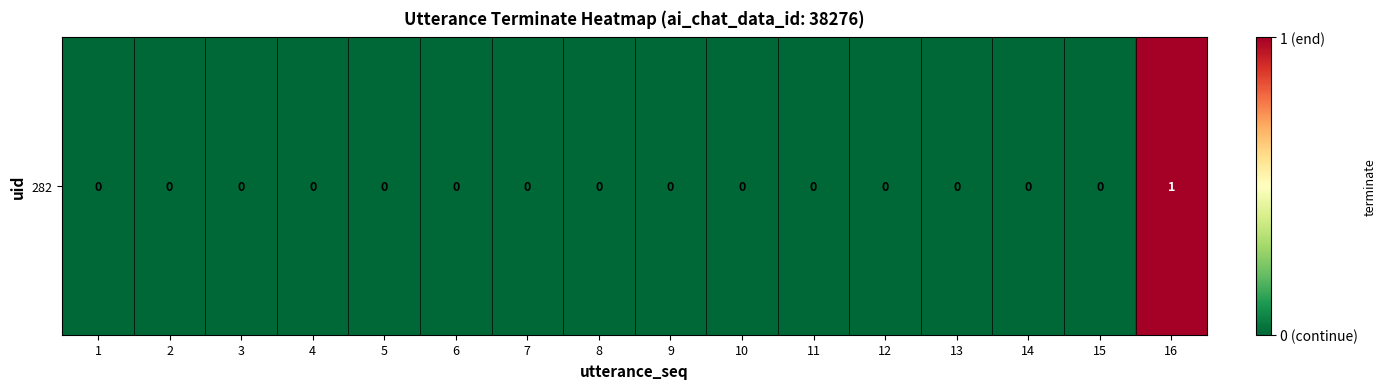

Reading right to left, extract all data points from this chart.

16=1	15=0	14=0	13=0	12=0	11=0	10=0	9=0	8=0	7=0	6=0	5=0	4=0	3=0	2=0	1=0